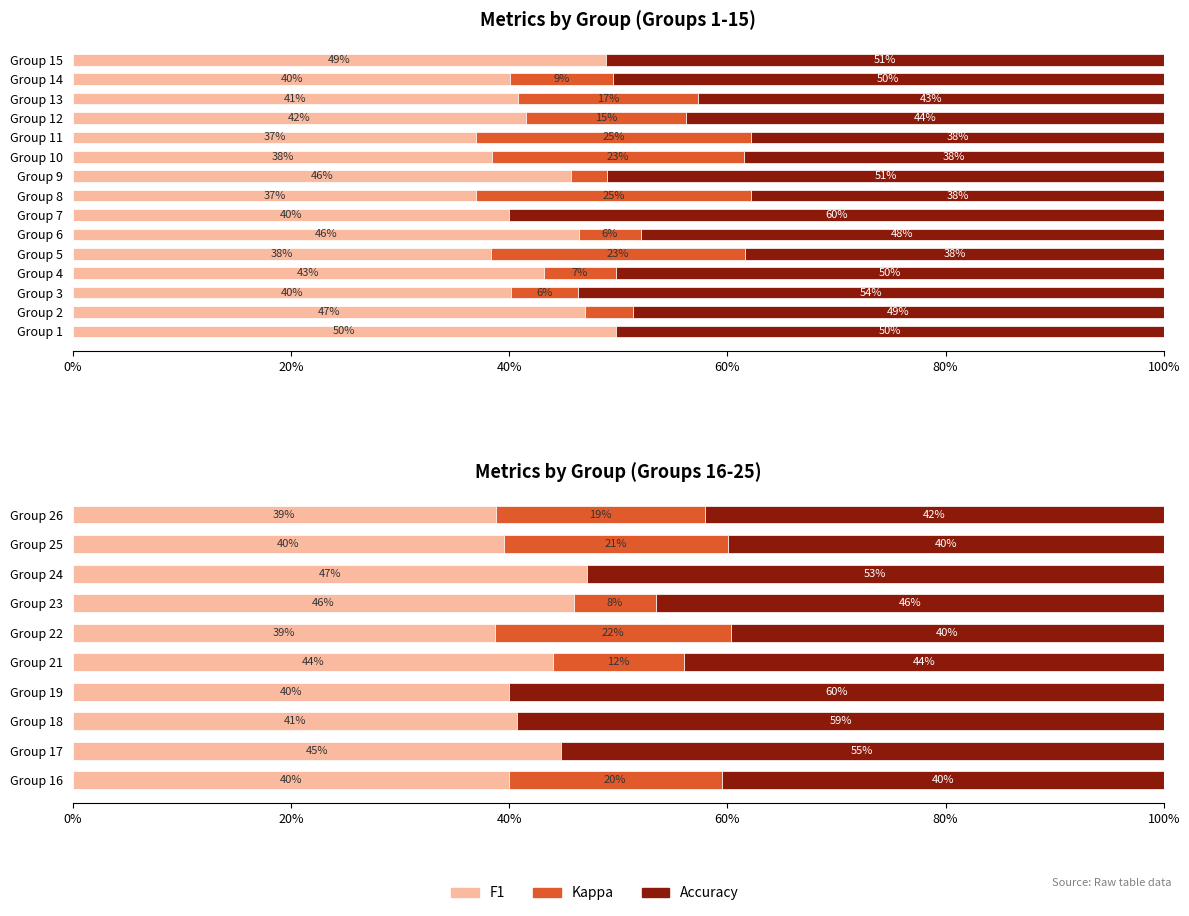

What is the label of the 8th bar from the right?

40%